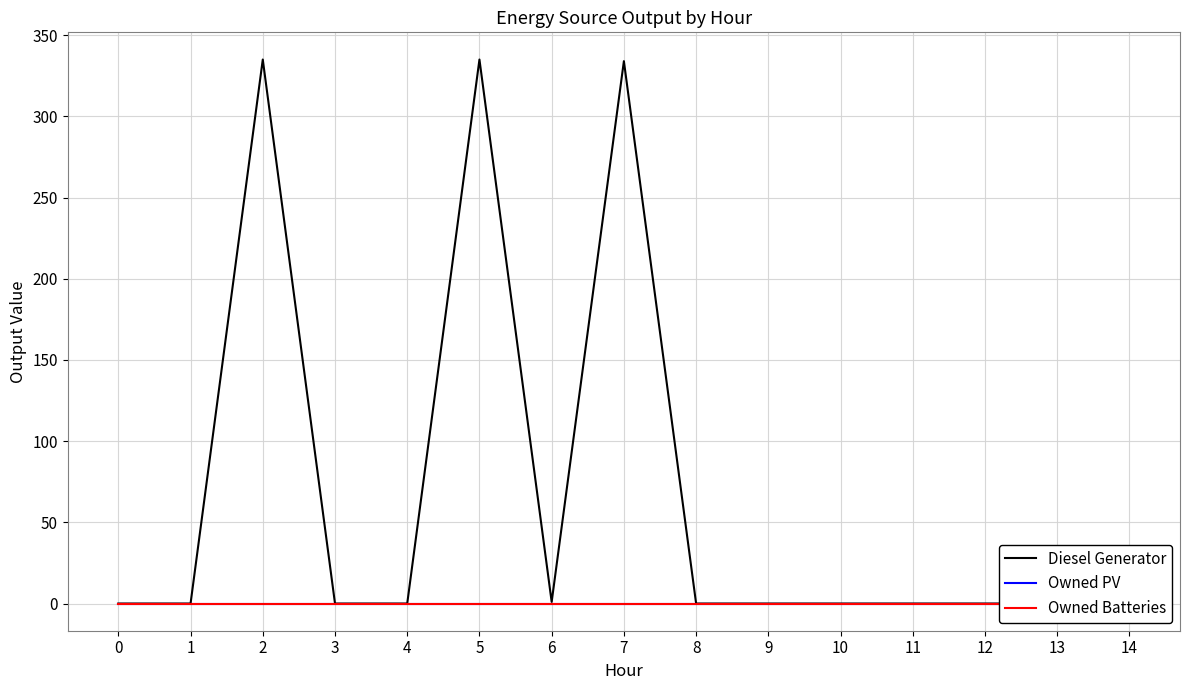

Reading left to right, transcribe all the data shown in this chart.

Diesel Generator: 0	0	335	0	0	335	1	334	0	0	0	0	0	0	0
Owned PV: 0	0	0	0	0	0	0	0	0	0	0	0	0	0	0
Owned Batteries: 0	0	0	0	0	0	0	0	0	0	0	0	0	0	0